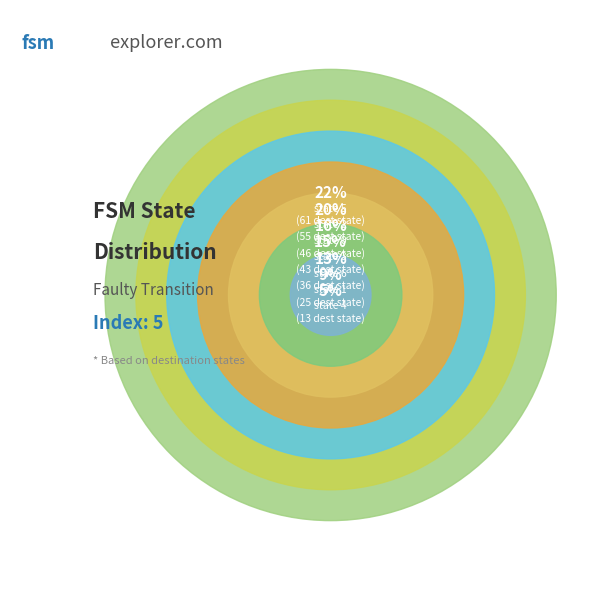

Combined, what portion of the pie is state 1 and state 0?

25.4%